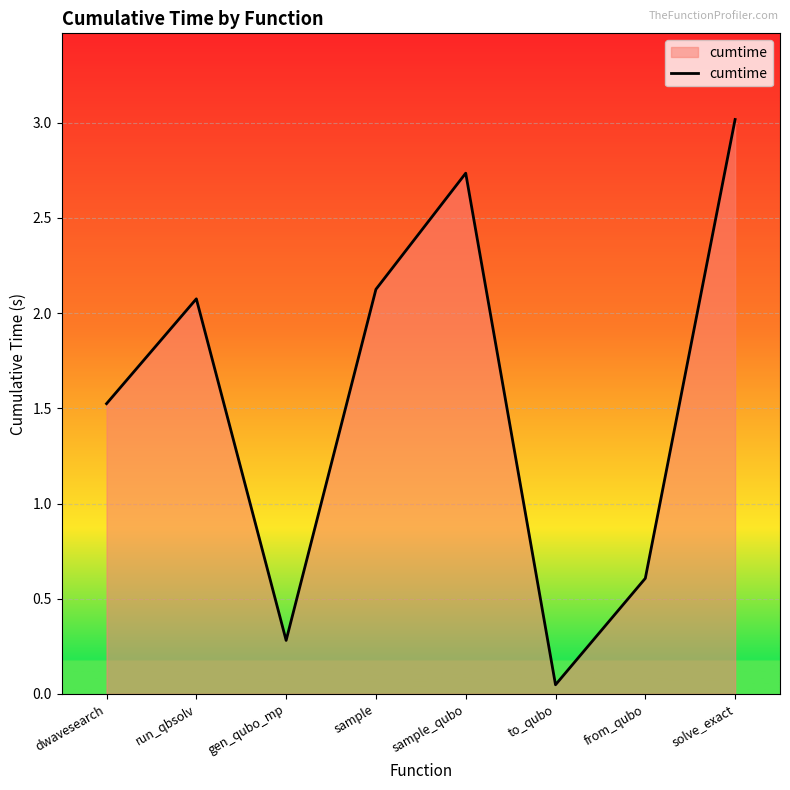

What is the change in value from dwavesearch to from_qubo?

-0.9